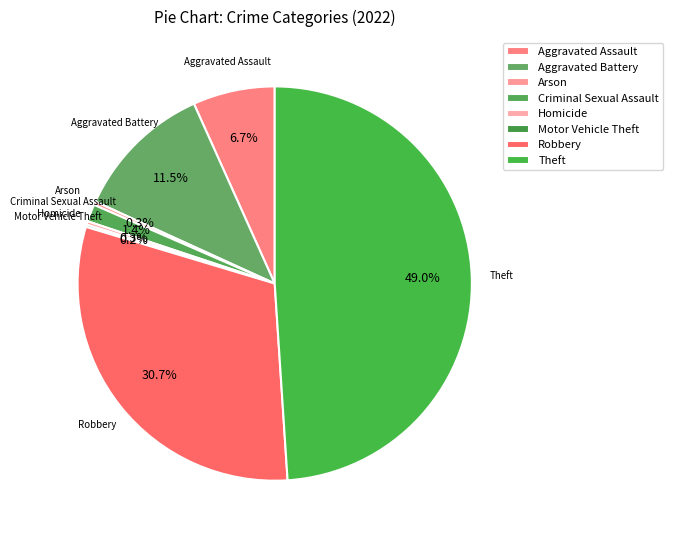

How many segments does this pie chart have?

8